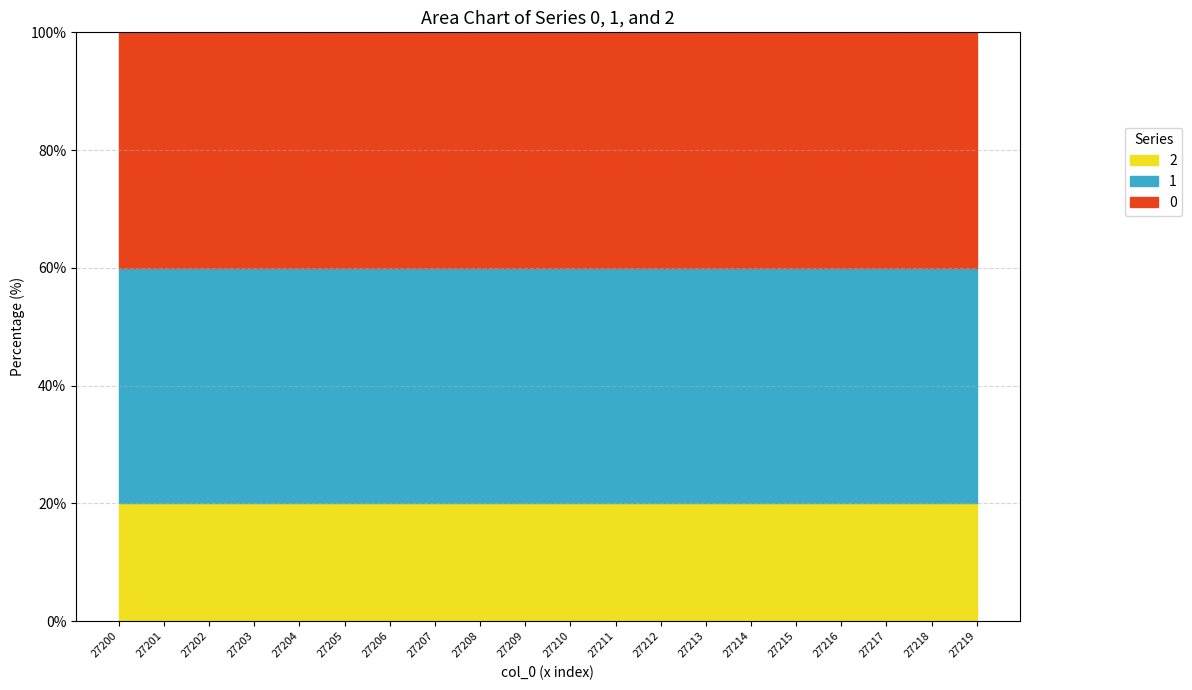

True or false: 0 and 1 cross at least once.

False